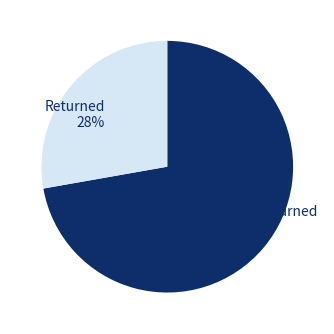

Do Not Returned and Returned together represent more than half of the pie?

Yes